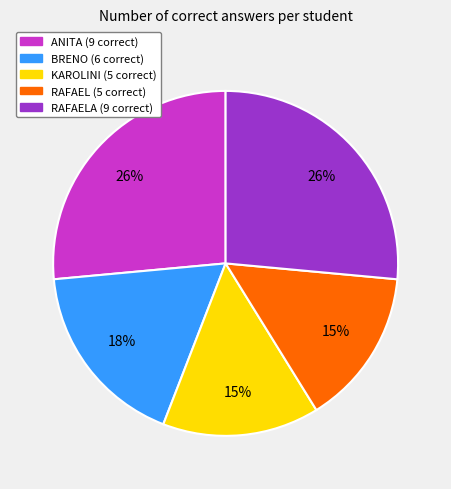

Does any single category account for the majority?

No